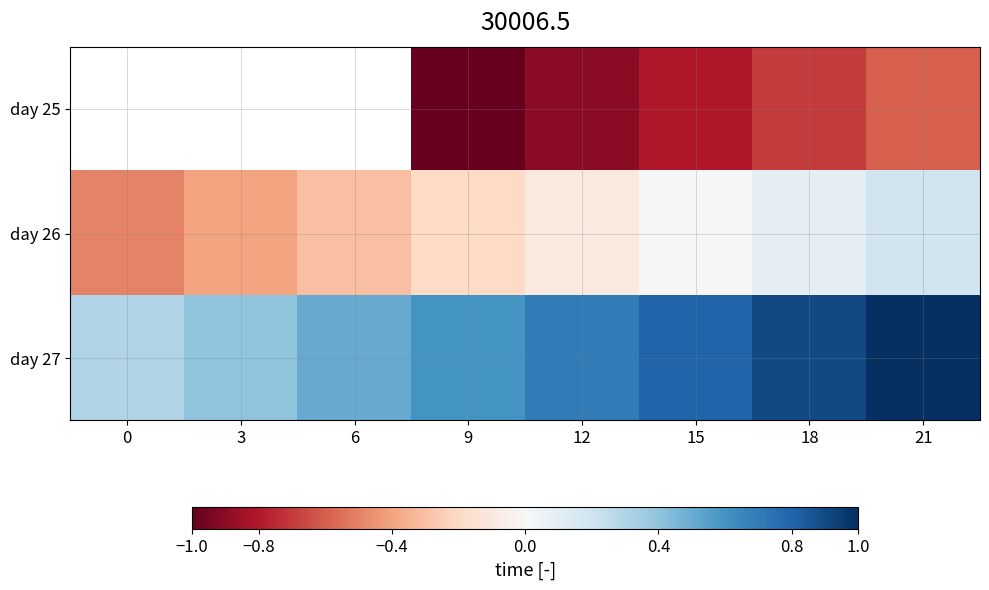

Rank the series by their average value, from lowest to highest.

day 25, day 26, day 27